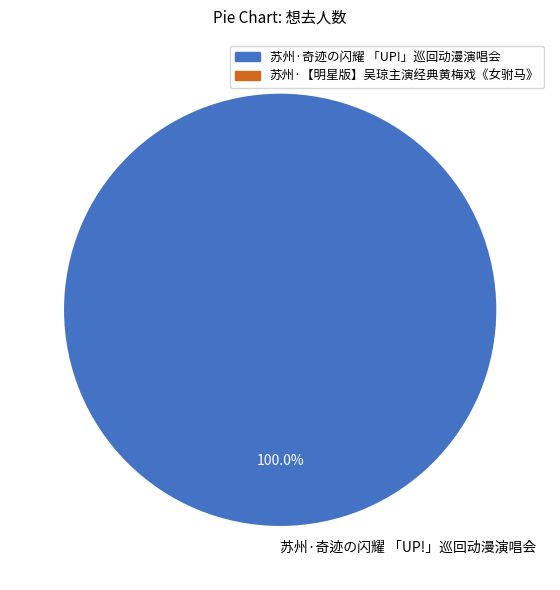

Rank the categories by value from lowest to highest.

苏州·奇迹の闪耀 「UP!」巡回动漫演唱会